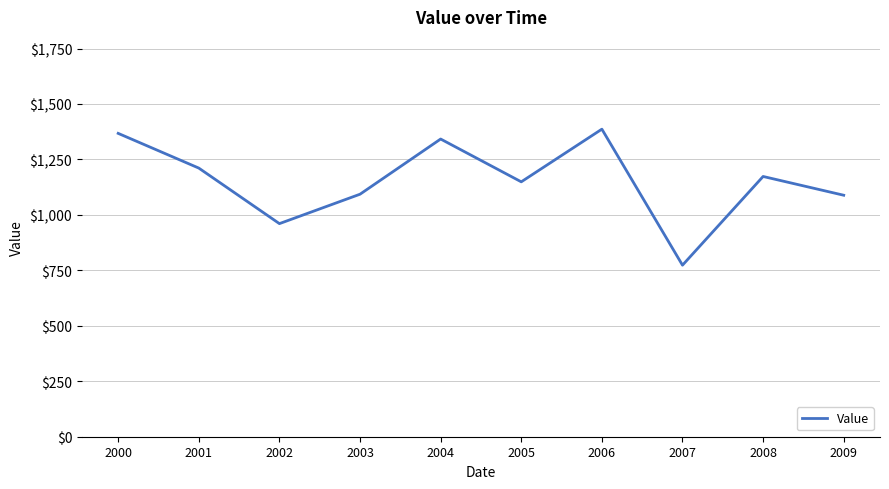

True or false: the data shows 691.0 at 2004.

False